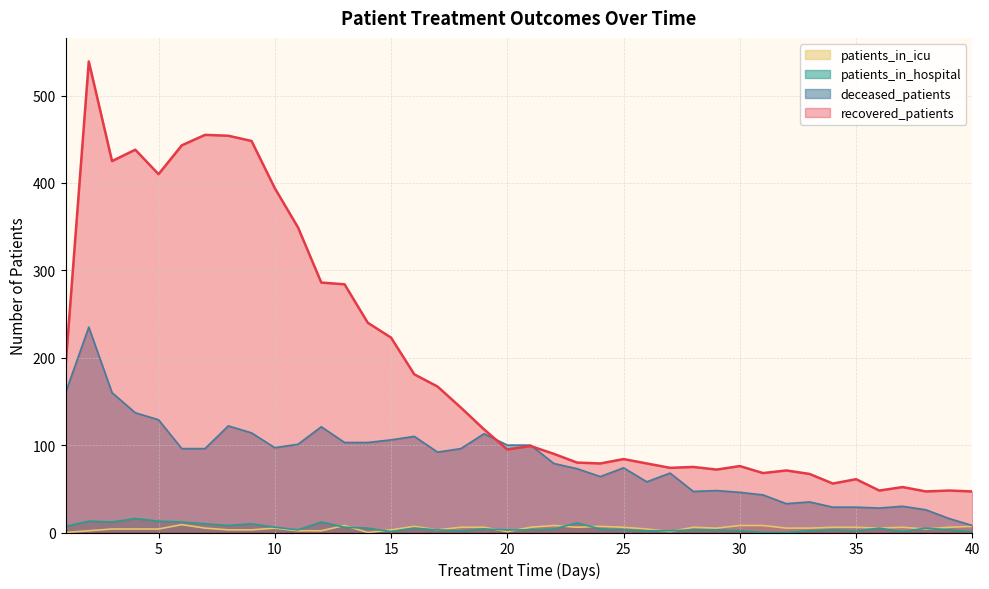

True or false: patients_in_hospital has more than 0 points higher than both neighbors.

True